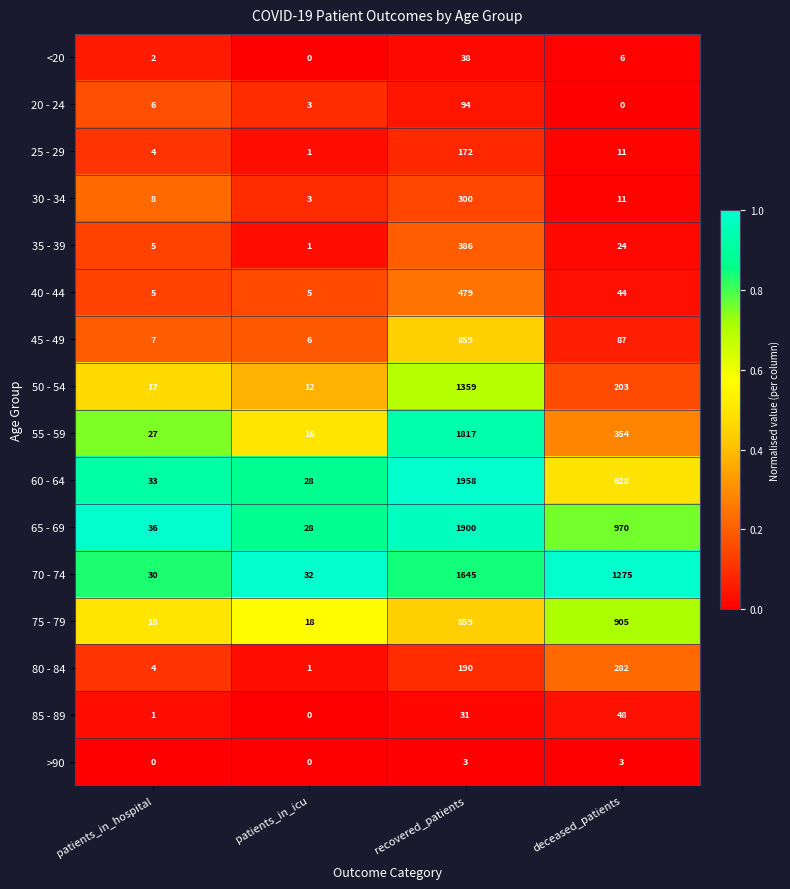

What is the difference between the >90 values at patients_in_hospital and deceased_patients?

3